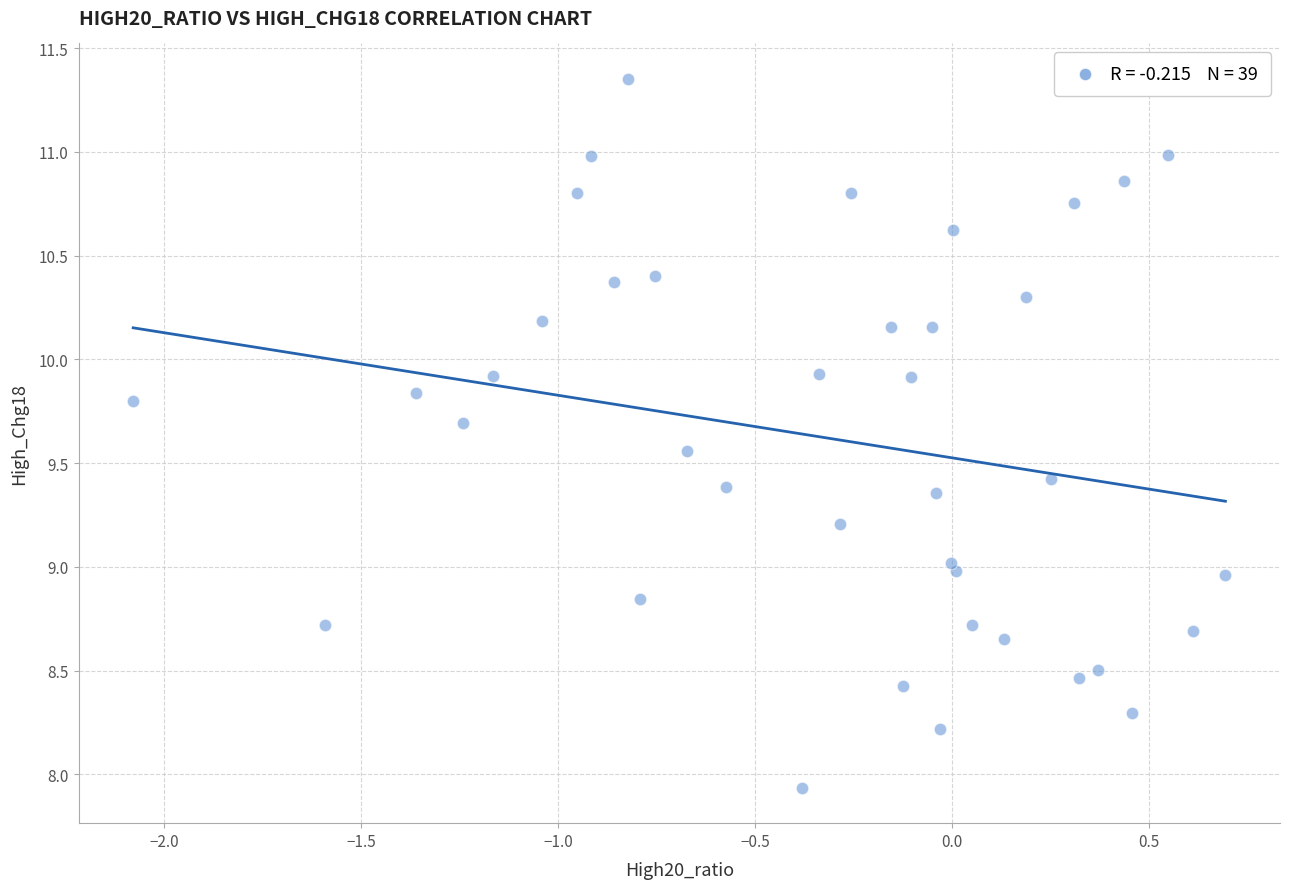

What is the range of Y values (max minus min)?

3.4